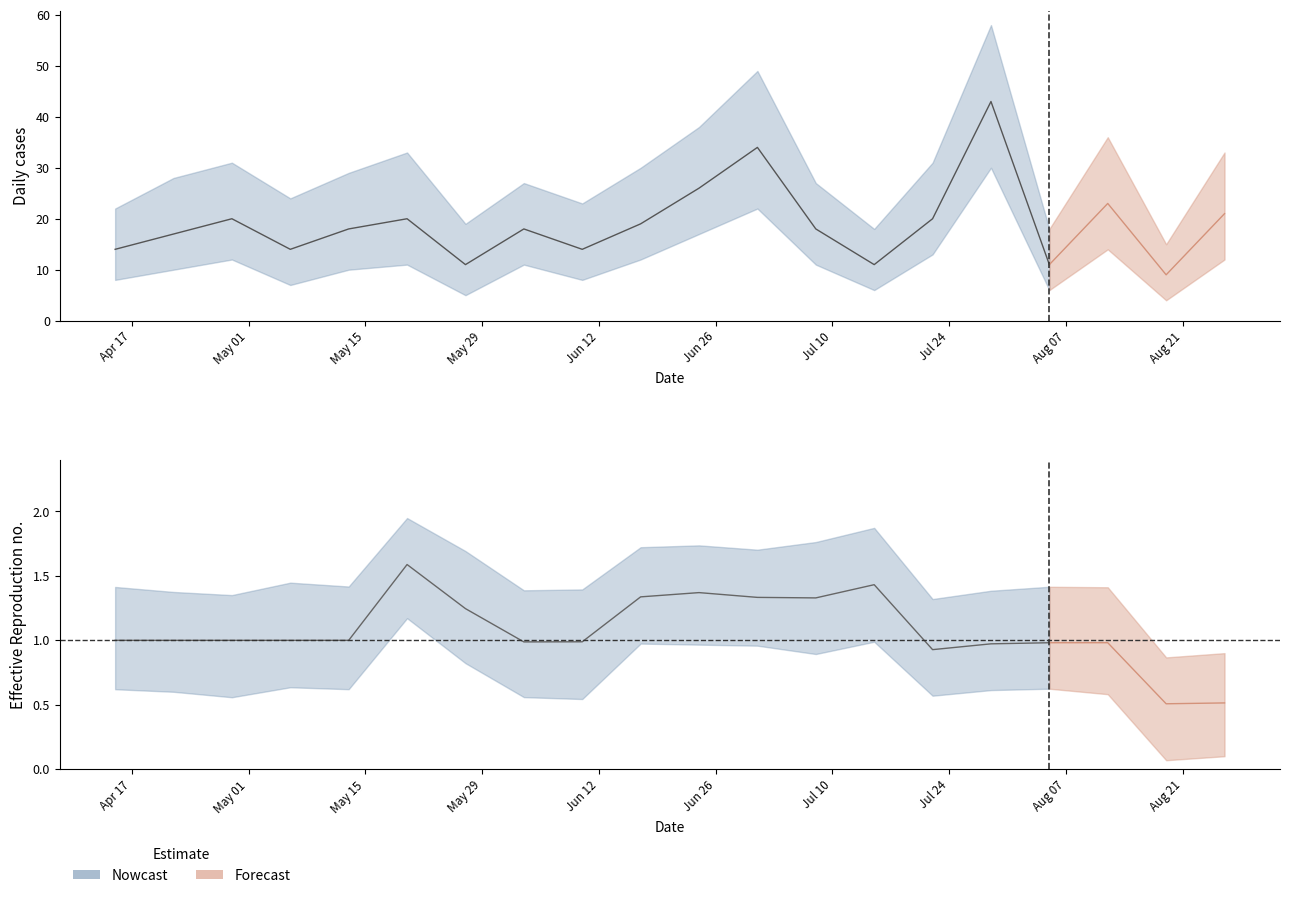

Is it true that the value at 2023-05-13 is 26?

False